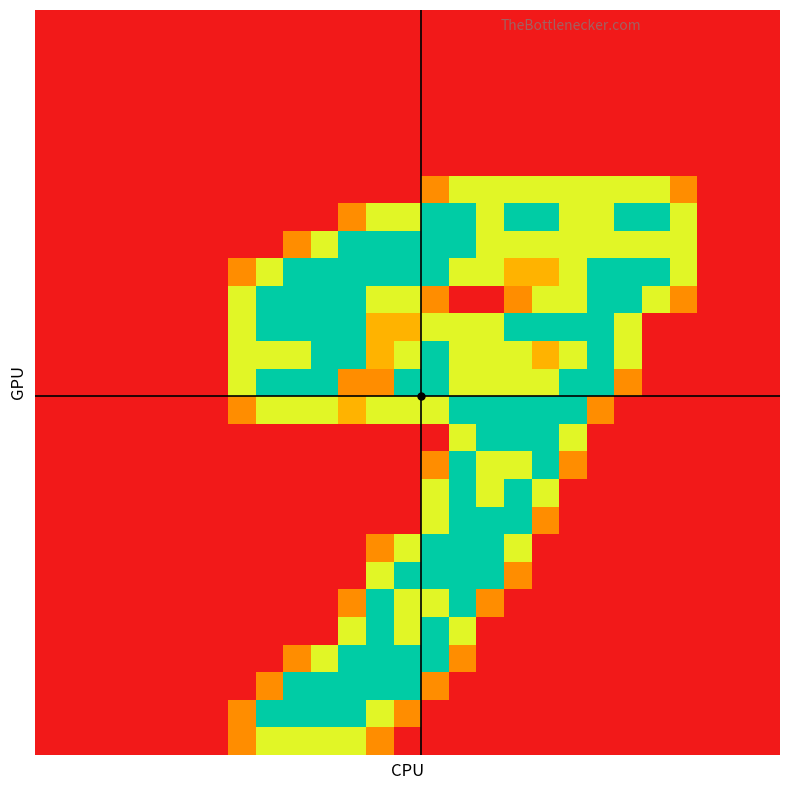

At how many categories does at least one series exceed 1?

17